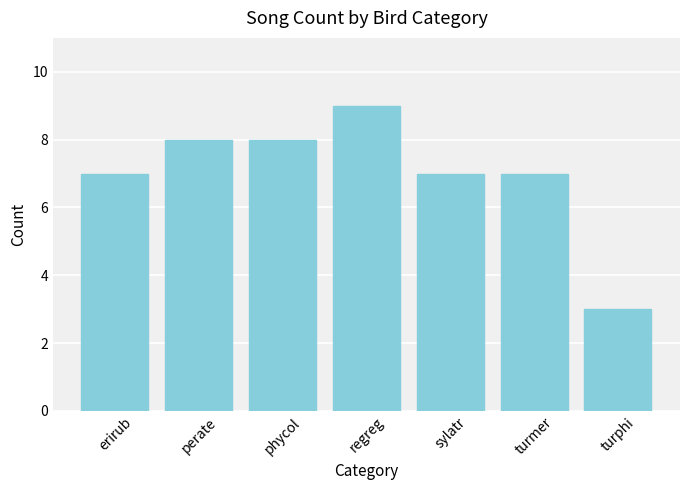

What is the value of the 6th bar from the left?

7